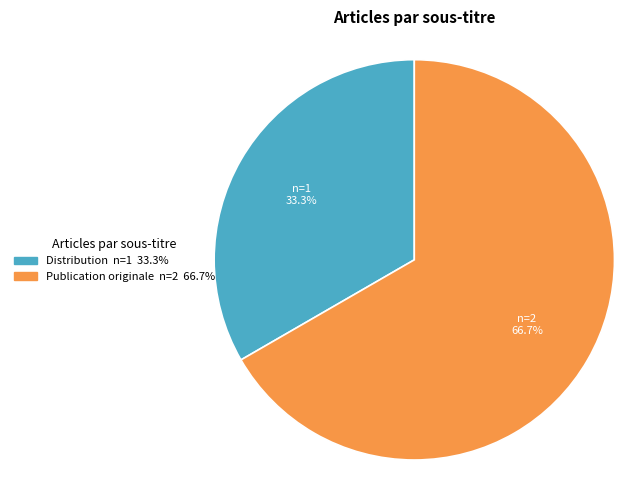

Is there any slice that represents more than half of the pie?

Yes